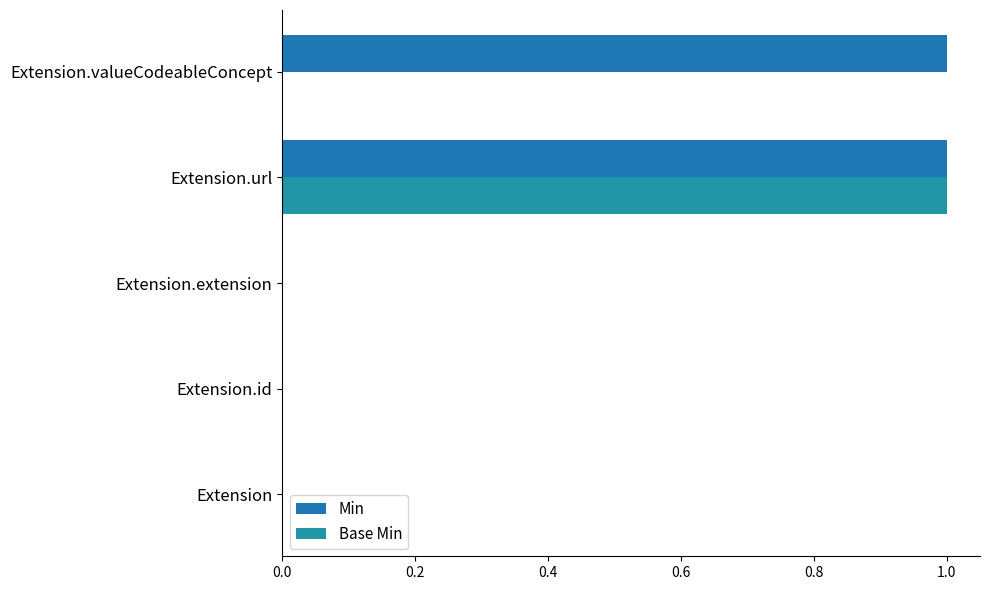

How many Min values are between 0 and 1?

5